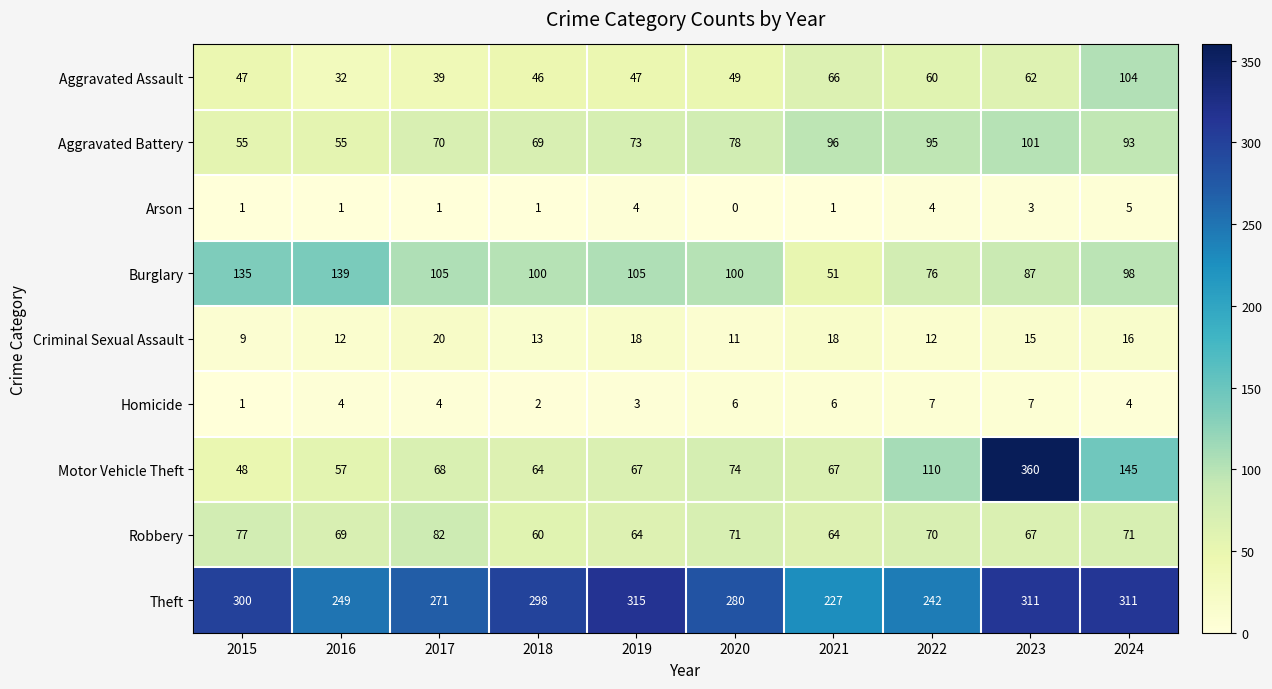

What is the difference between the maximum and second lowest values in the Arson series?

4